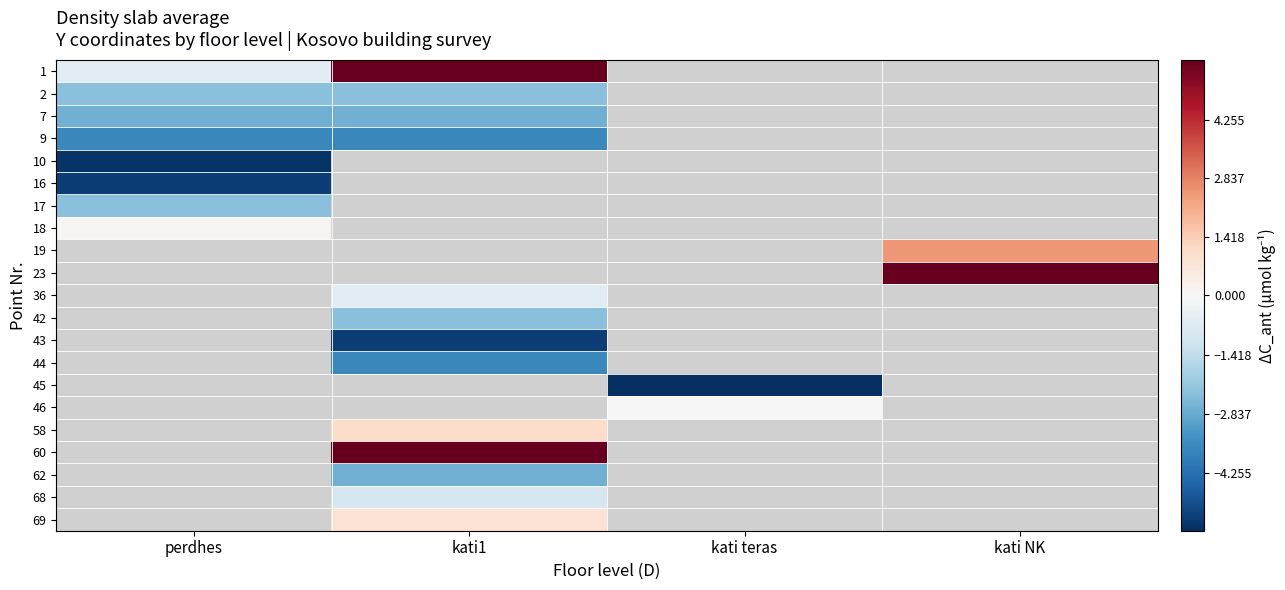

List the series in order of their peak value, lowest first.

10, 16, 9, 7, 2, 17, 18, 1, 19, 23, 36, 42, 43, 44, 45, 46, 58, 60, 62, 68, 69